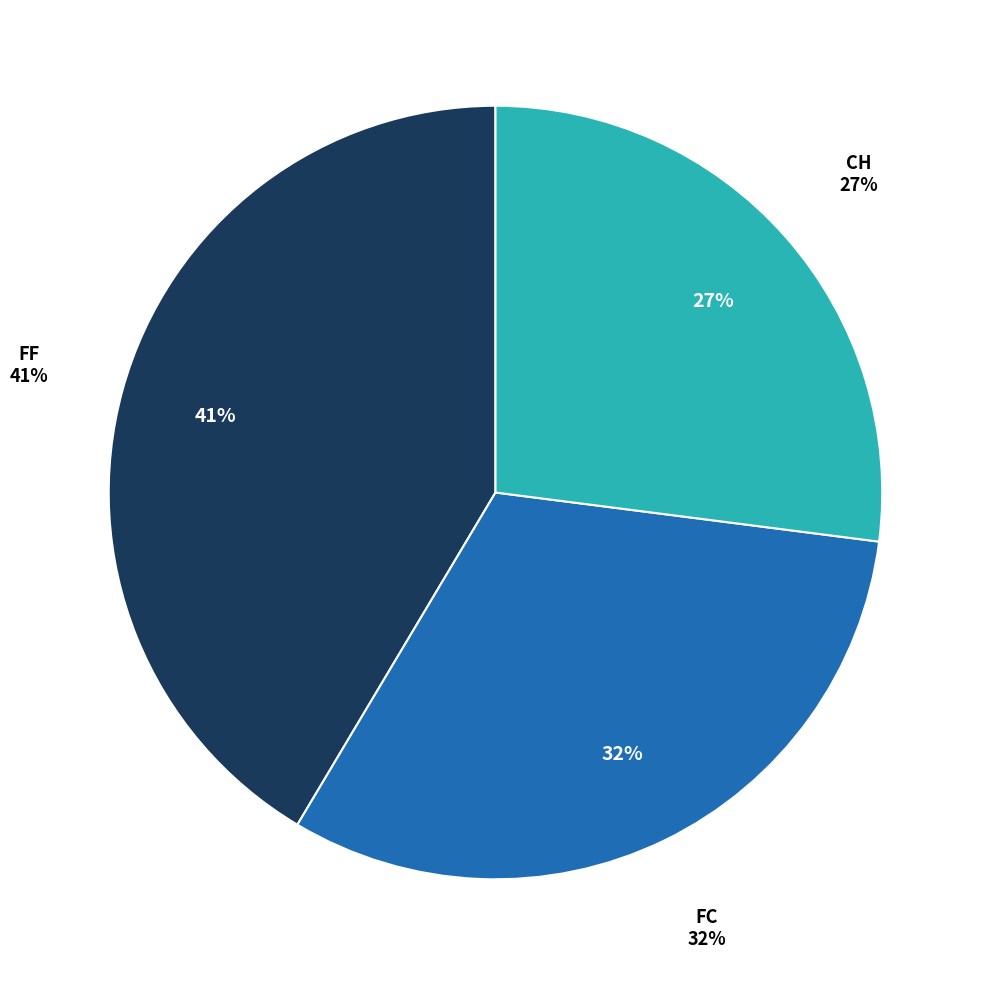

To the nearest percent, what is the combined percentage of FF and FC?

73%